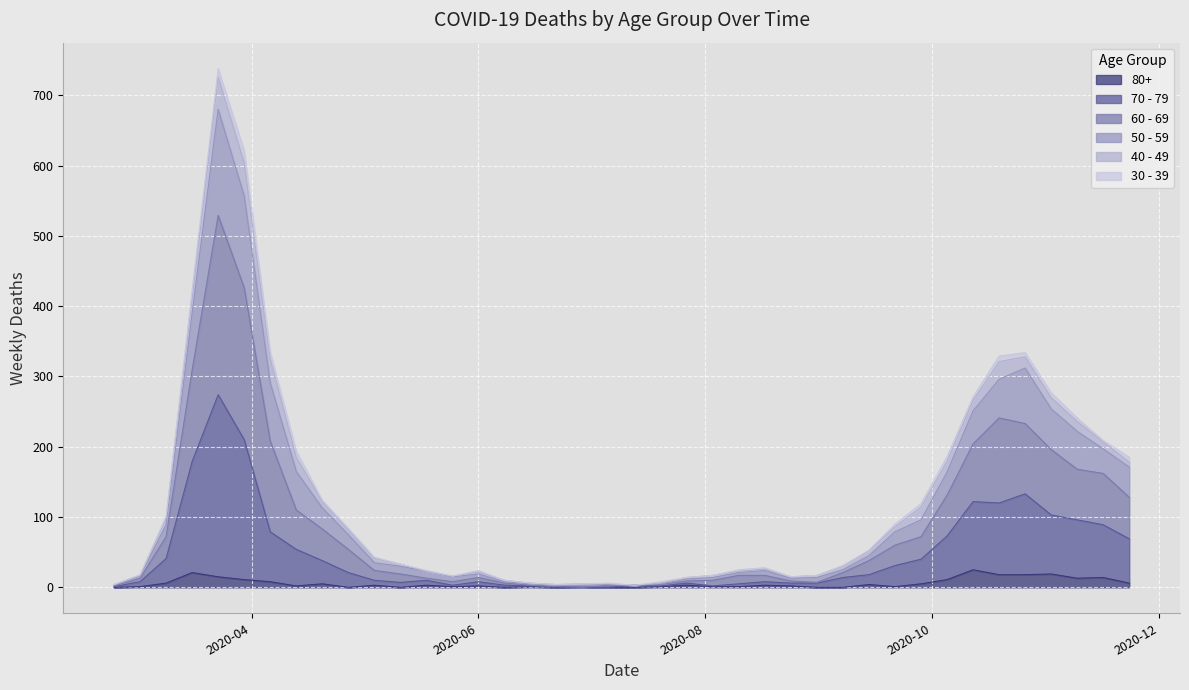

Is it true that 50 - 59 equals 6 at 2020-07-06?

True